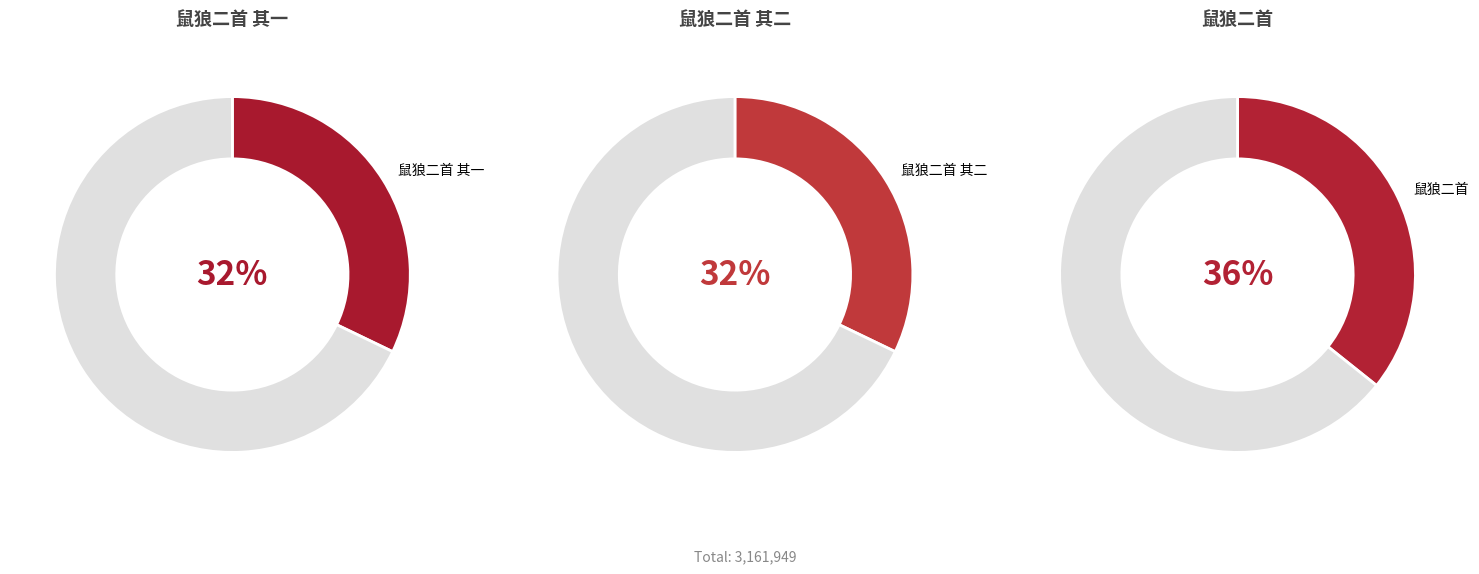

Which has a higher value, 鼠狼二首 其二 or 鼠狼二首 其一?

鼠狼二首 其一